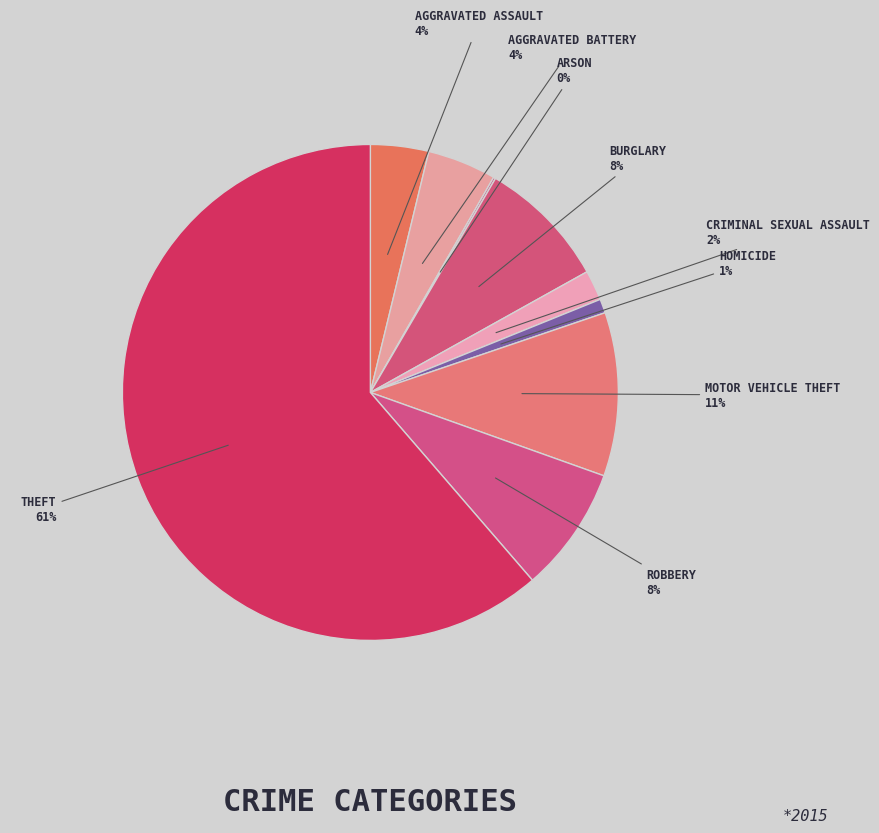

Rank the categories by value from highest to lowest.

Theft, Motor Vehicle Theft, Burglary, Robbery, Aggravated Battery, Aggravated Assault, Criminal Sexual Assault, Homicide, Arson